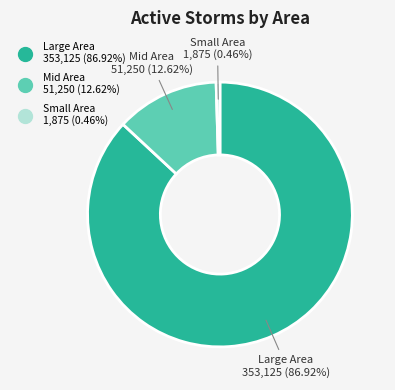

Does any single category account for the majority?

Yes